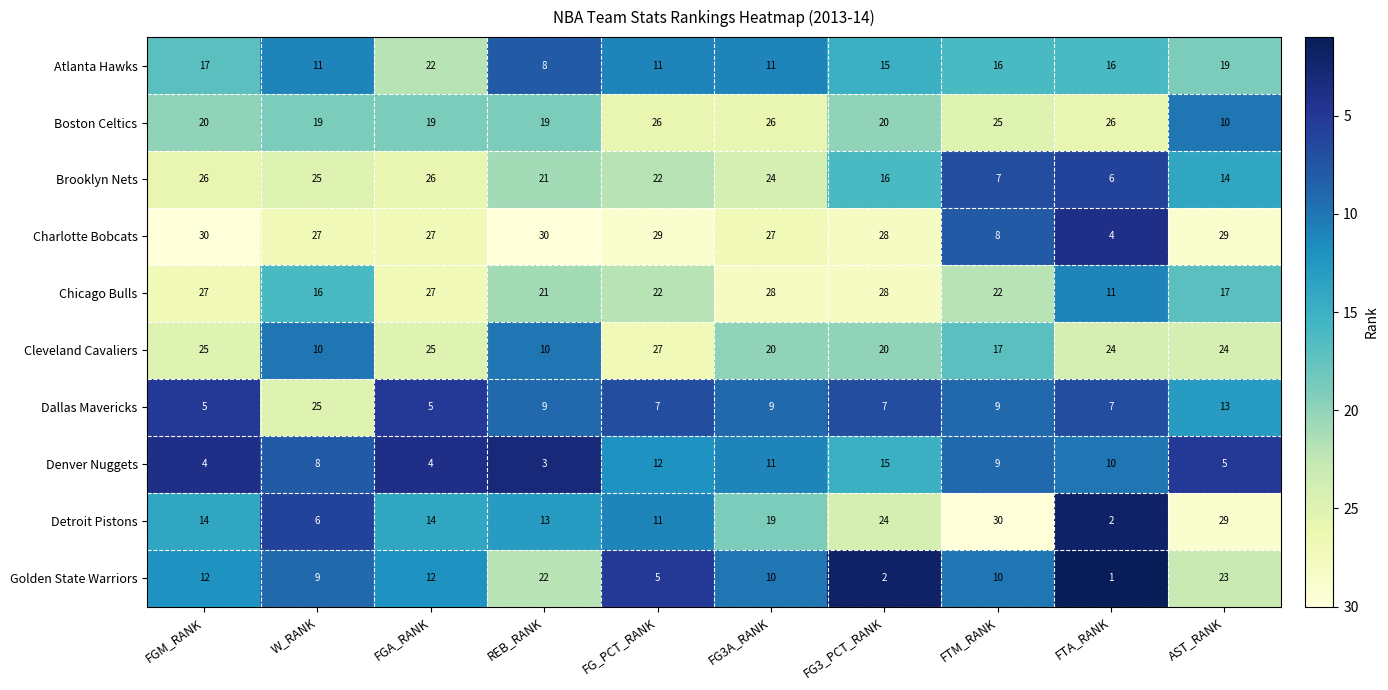

Which series has the largest total across all categories?

Charlotte Bobcats